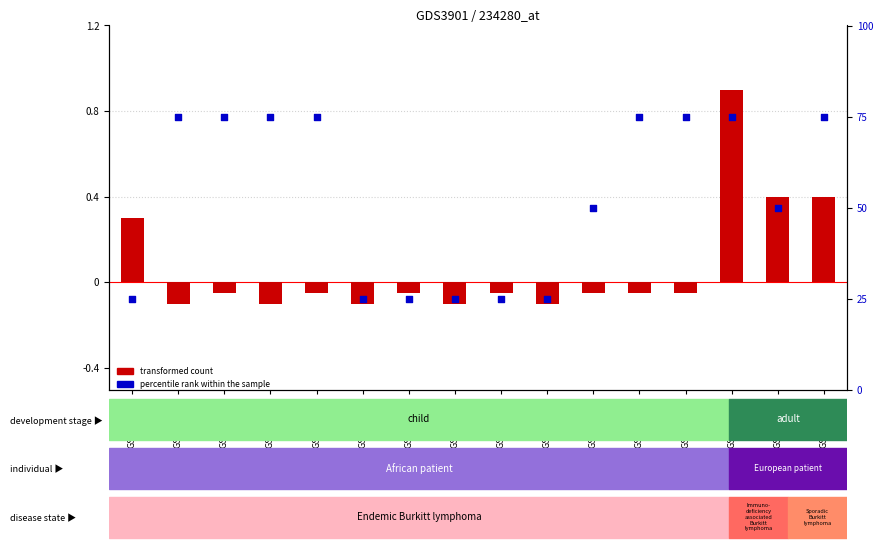

What is the total value across all series at GSM656455?

74.9